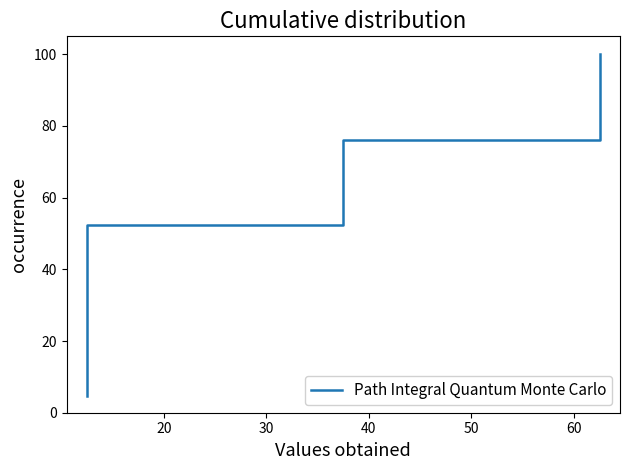

What is the difference between the maximum and minimum values?

95.2